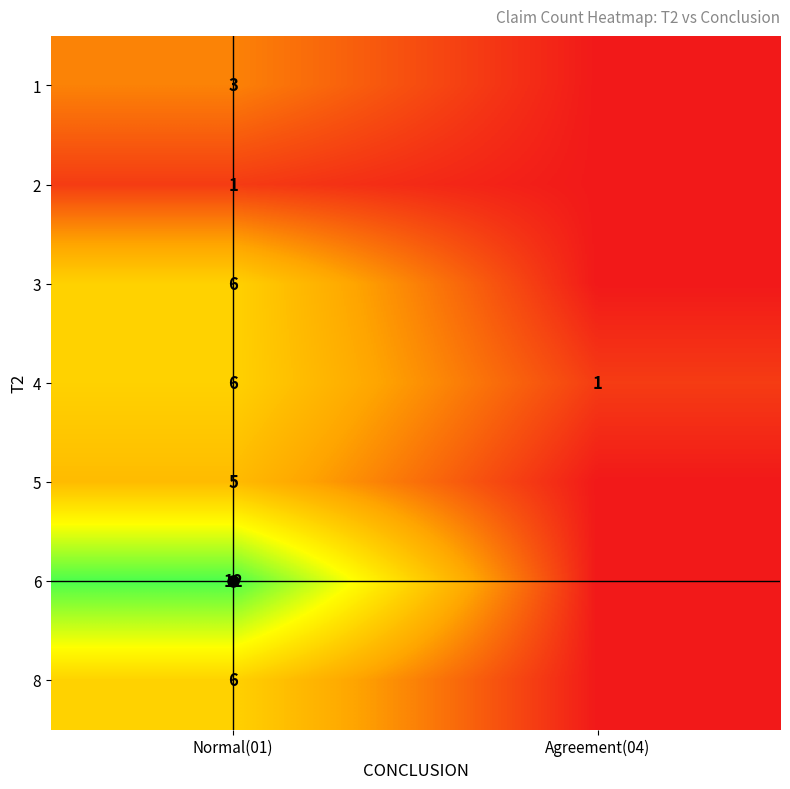

Is the value of 1 at Agreement(04) greater than the value of 6 at Agreement(04)?

No